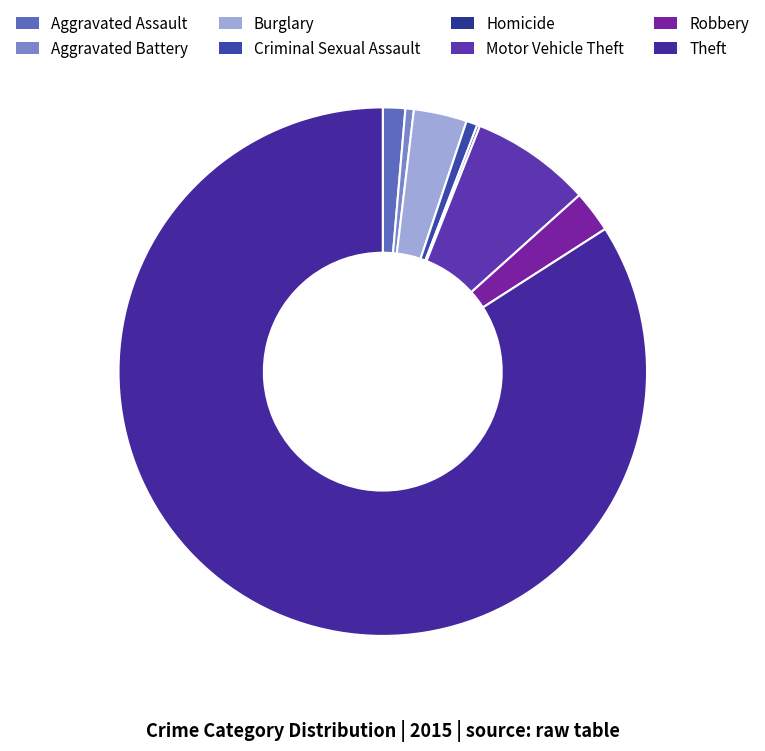

How many segments does this pie chart have?

8